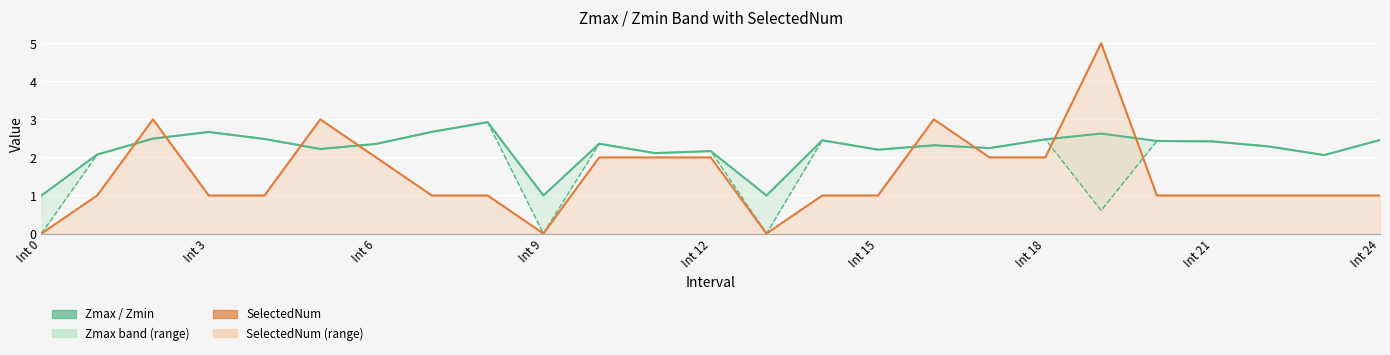

How many interior local valleys does the SelectedNum series have?

2